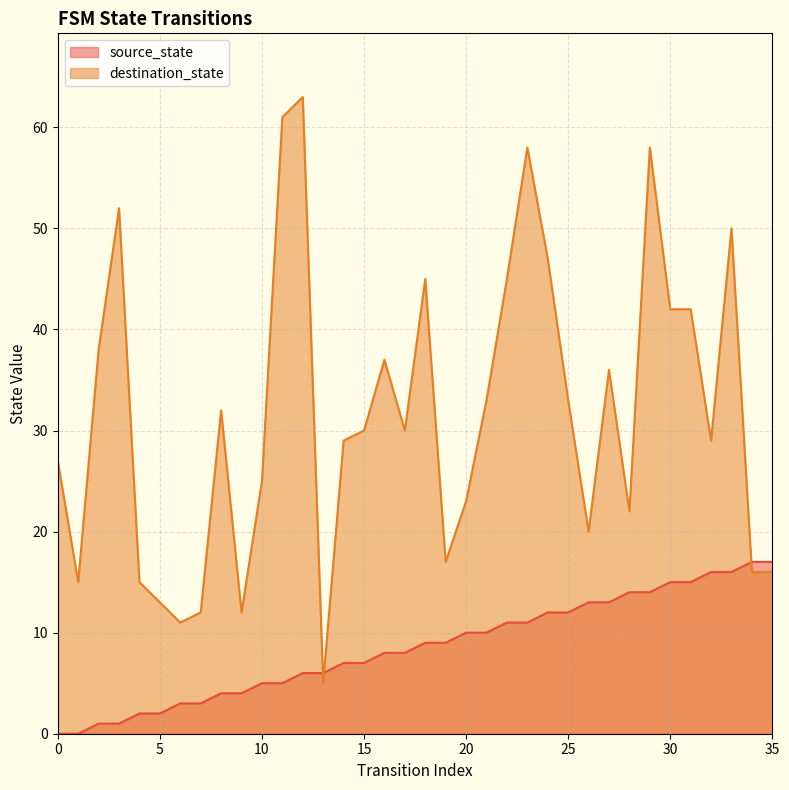

Which series has the widest spread of values?

destination_state